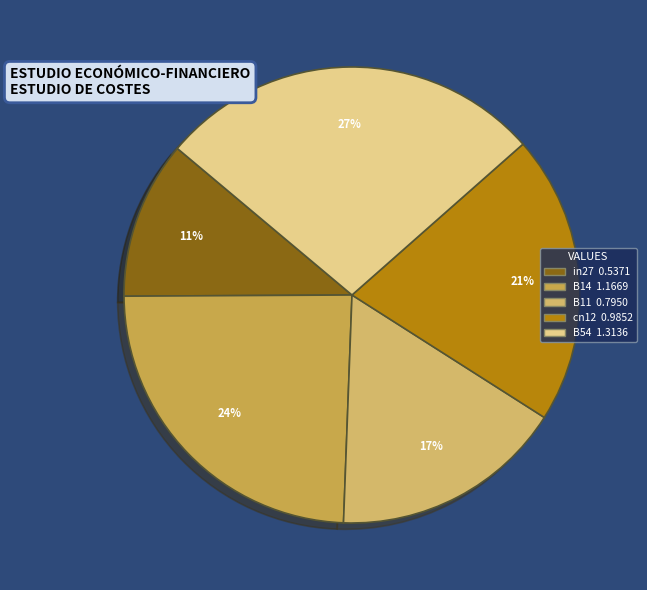

What is the total percentage of in27 and B11?

27.8%